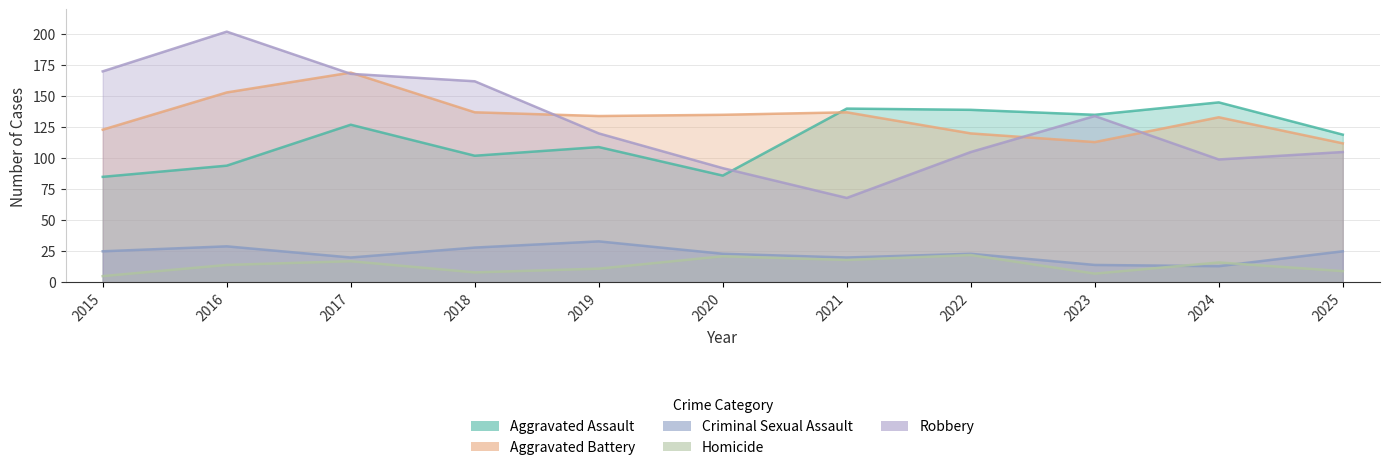

Does the chart display data point markers on the line(s)?

No